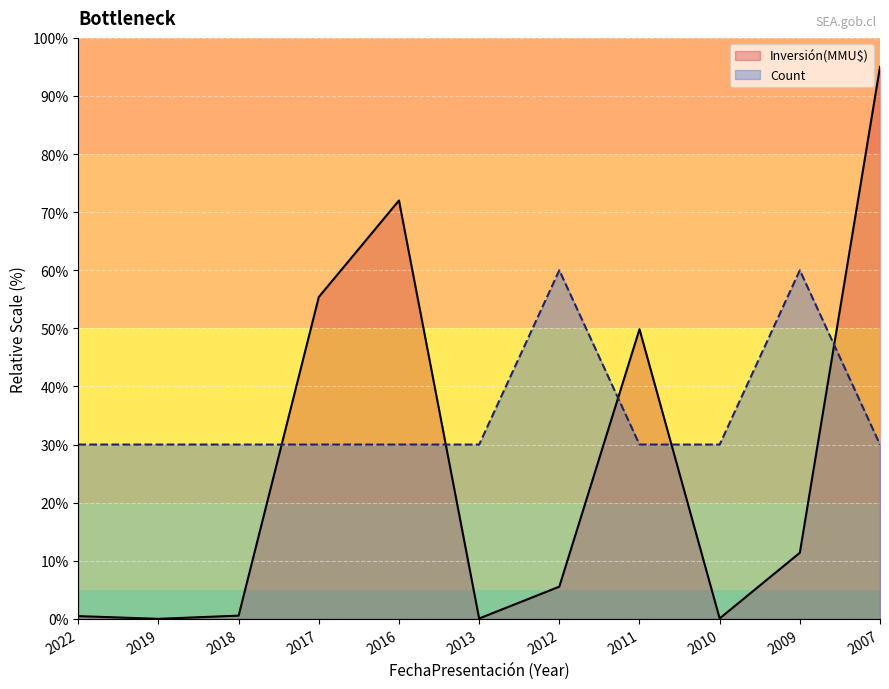

Does the chart display data point markers on the line(s)?

No